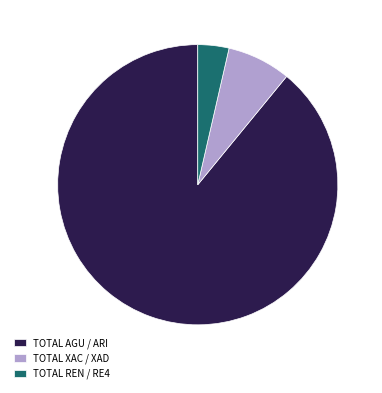

Which slice is the smallest?

TOTAL REN / RE4